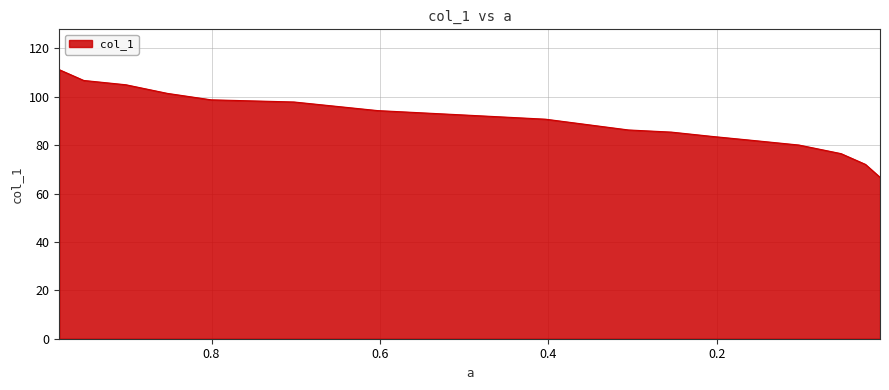

Read the value at 0.2537.

85.4